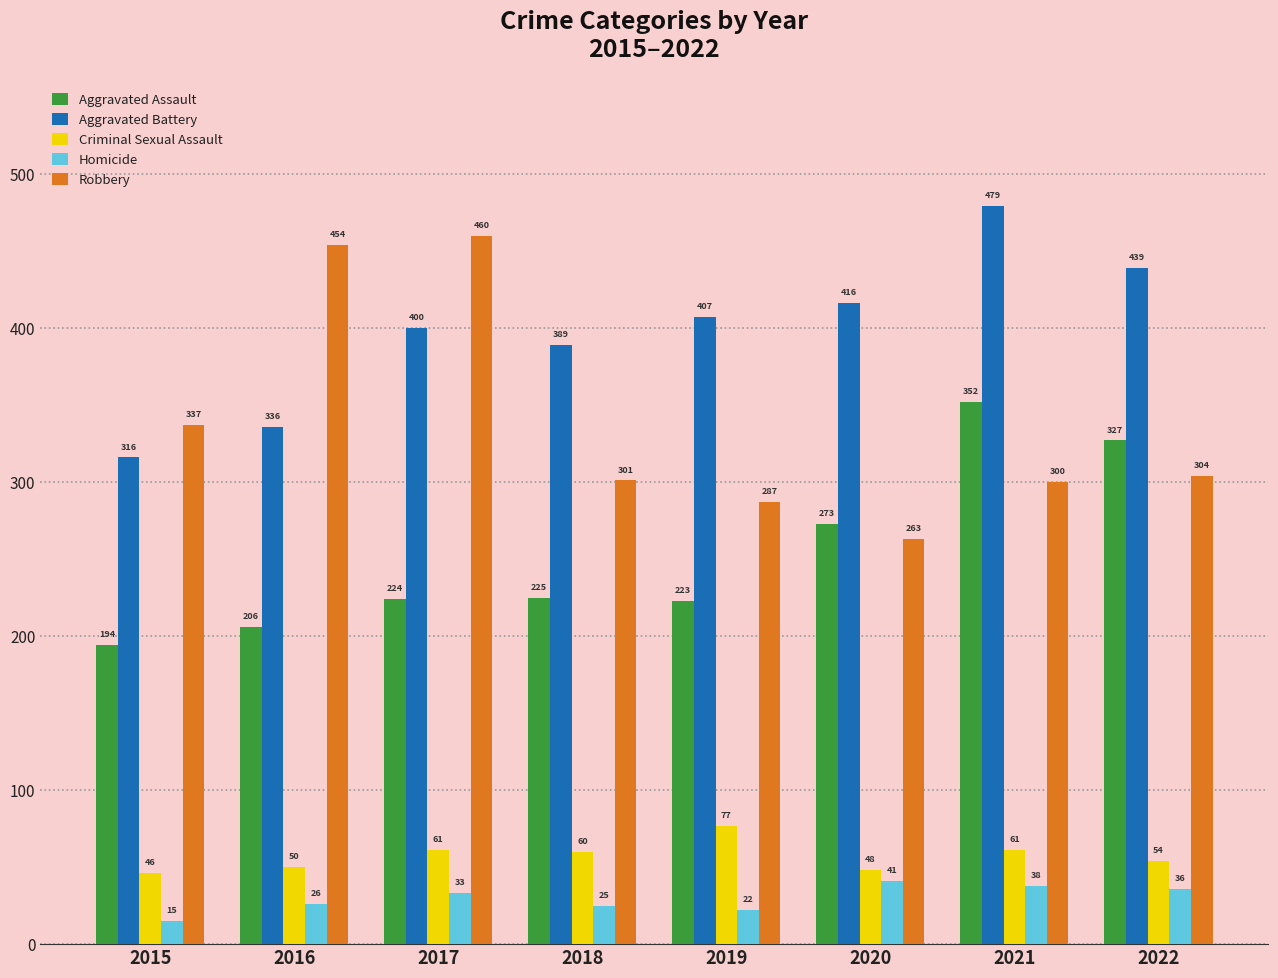

What is the difference between the maximum and minimum values in the Aggravated Assault series?

158